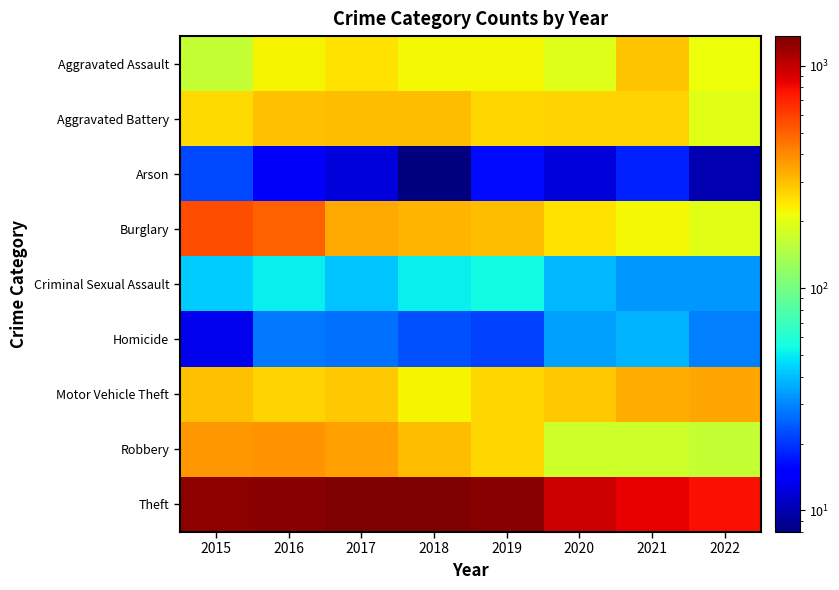

What is the total value across all series at 2018?

2787